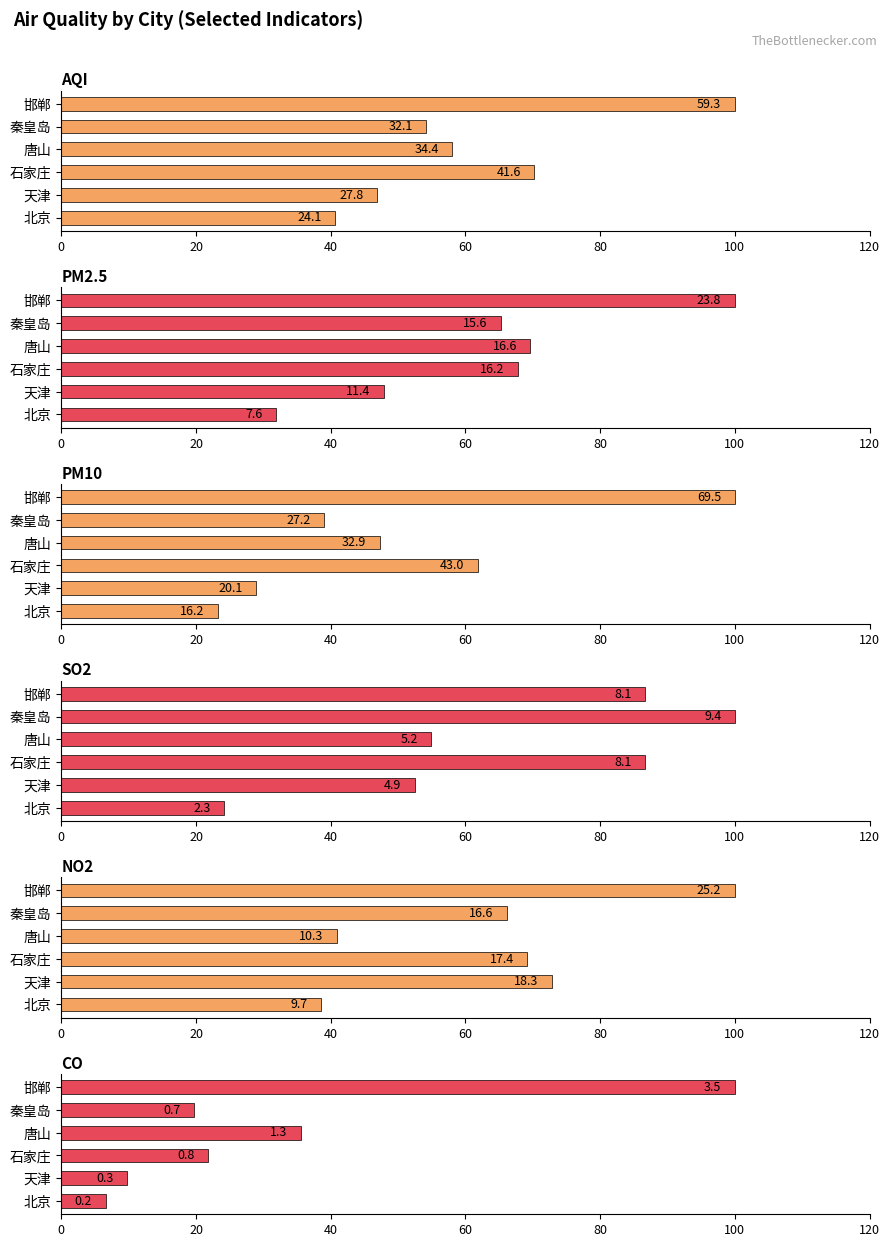

How many bars are there in total?

36